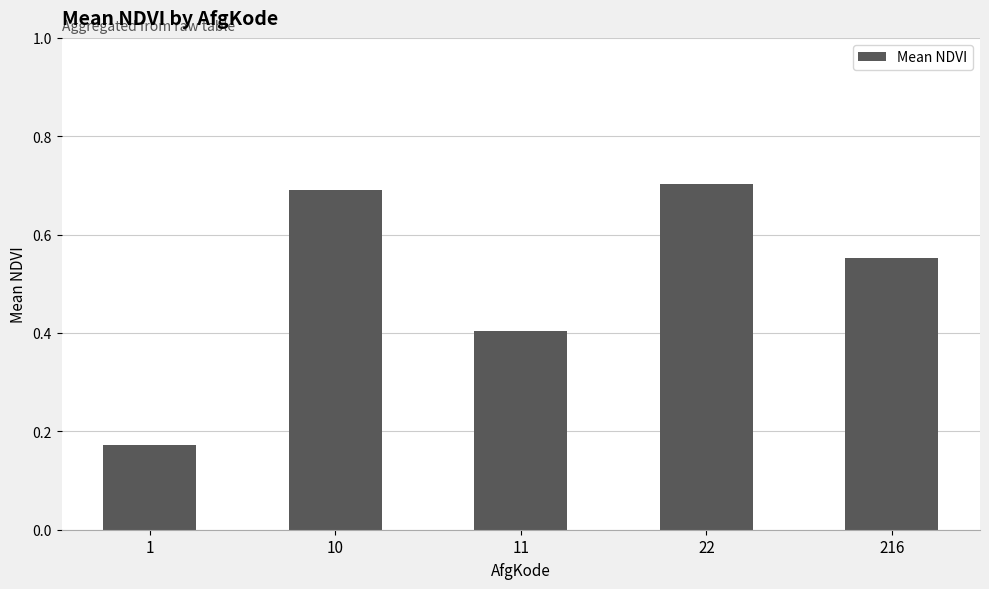

How many data points does each series have?

5